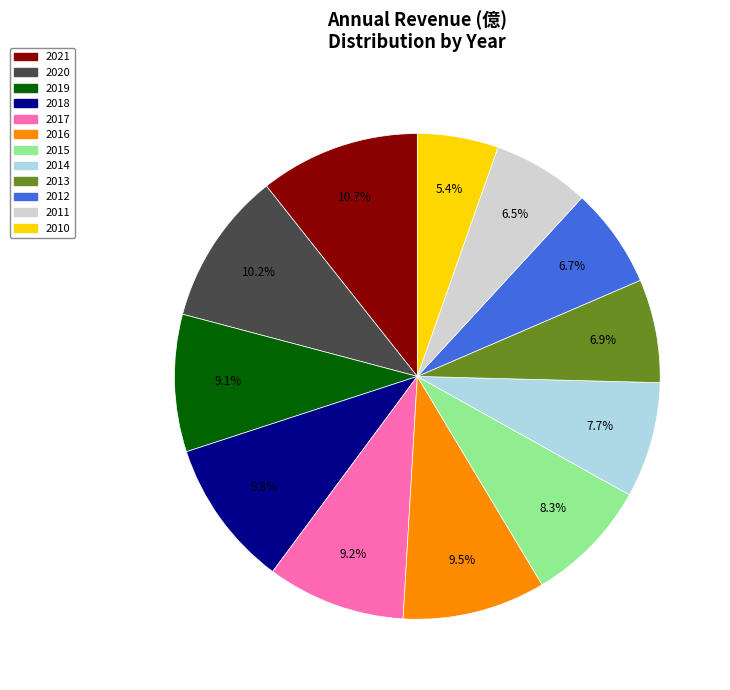

To the nearest percent, what is the difference between the largest and smallest slice percentages?

5%